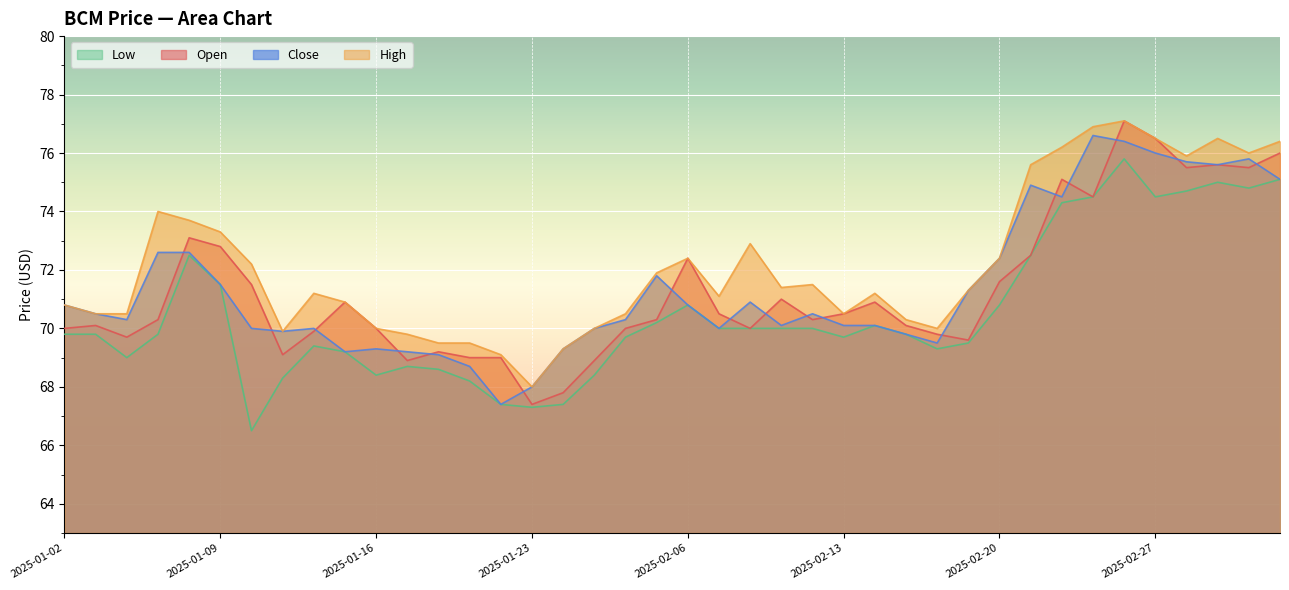

Which series has the largest total across all categories?

High